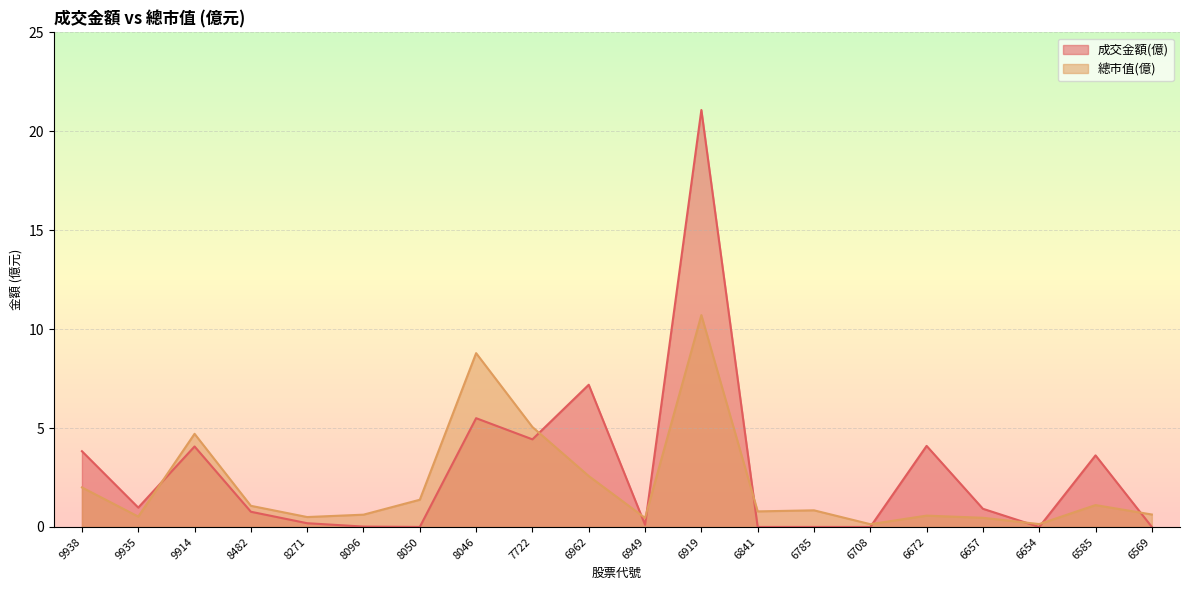

How many lines are shown in the chart?

2